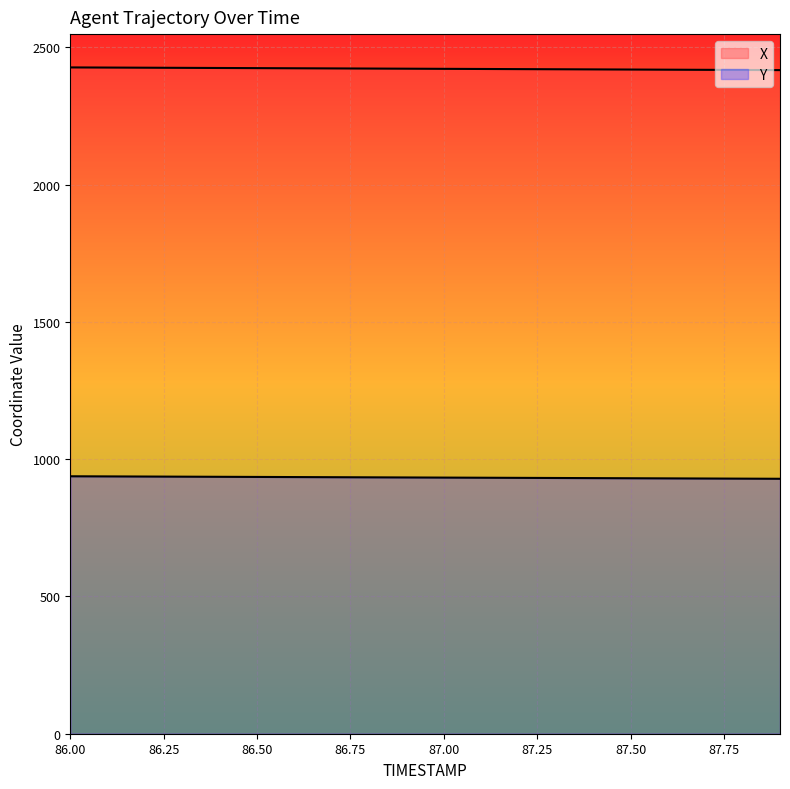

The value of X at 87.1 is 4201.6. True or false?

False